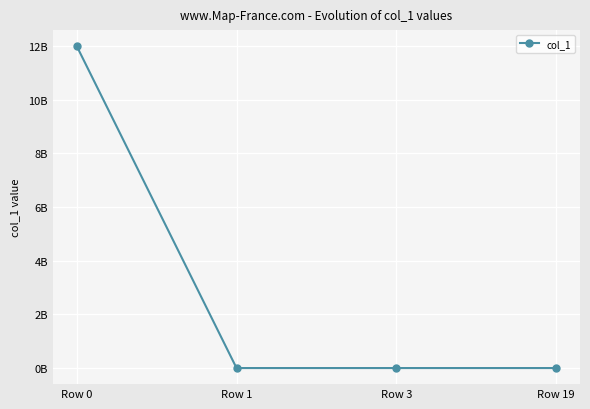

The chart shows a value of 5790401839 at Row 0. True or false?

False